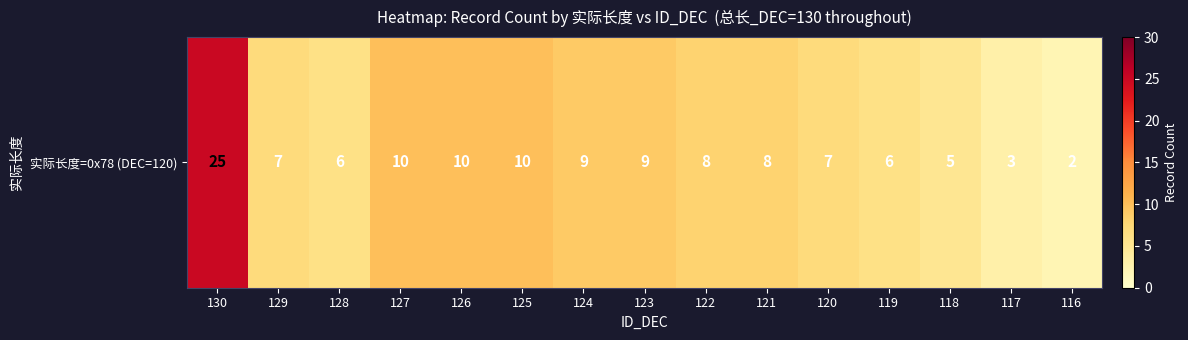

Rank the categories by value from highest to lowest.

130, 127, 126, 125, 124, 123, 122, 121, 129, 120, 128, 119, 118, 117, 116